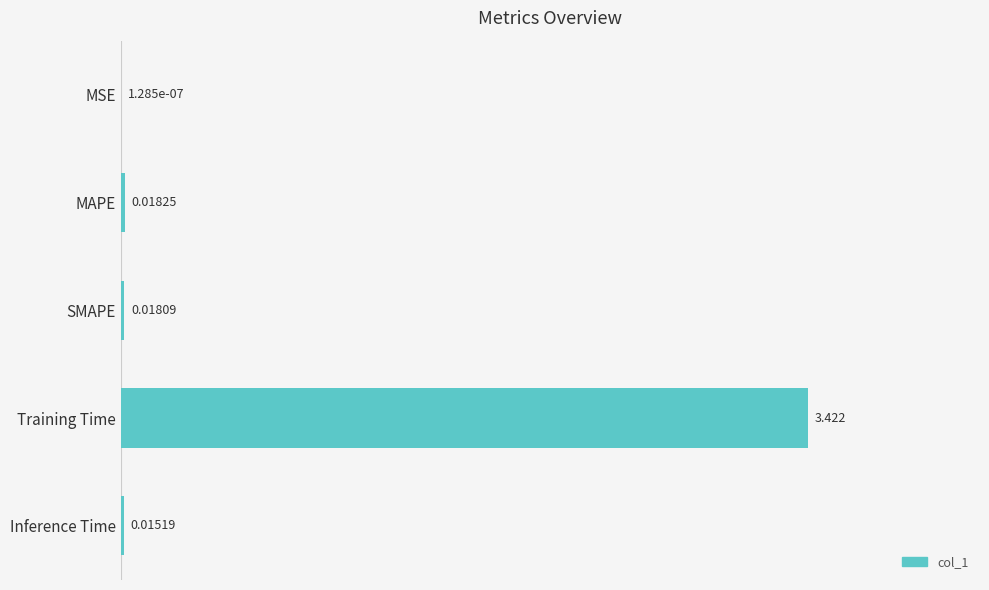

At which category does the chart reach its peak across all series?

Training Time